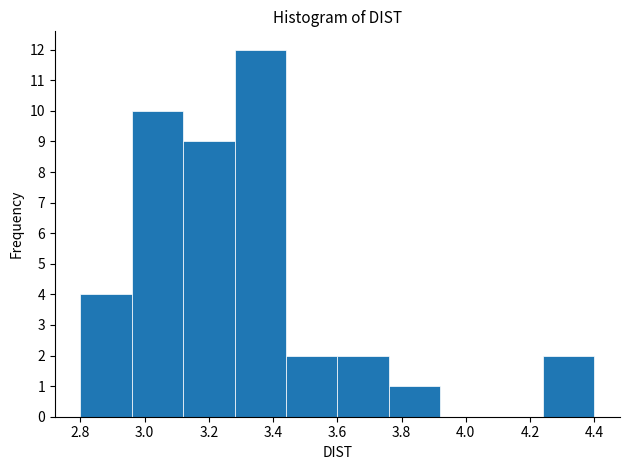

Reading left to right, list every bar in this chart as the range it spans on the x-axis followed by its height. The values are not printed on the chart, so give them approximately, as read against the axis.

2.80 to 2.96: 4
2.96 to 3.12: 10
3.12 to 3.28: 9
3.28 to 3.44: 12
3.44 to 3.60: 2
3.60 to 3.76: 2
3.76 to 3.92: 1
3.92 to 4.08: 0
4.08 to 4.24: 0
4.24 to 4.40: 2